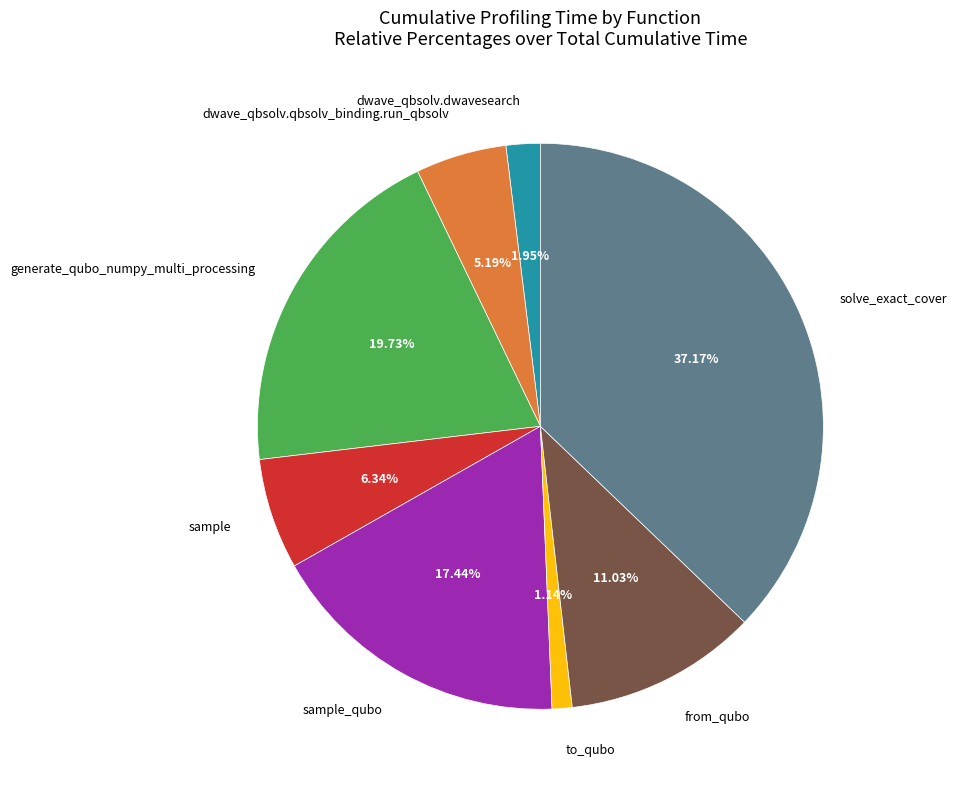

How many slices are in this pie chart?

8